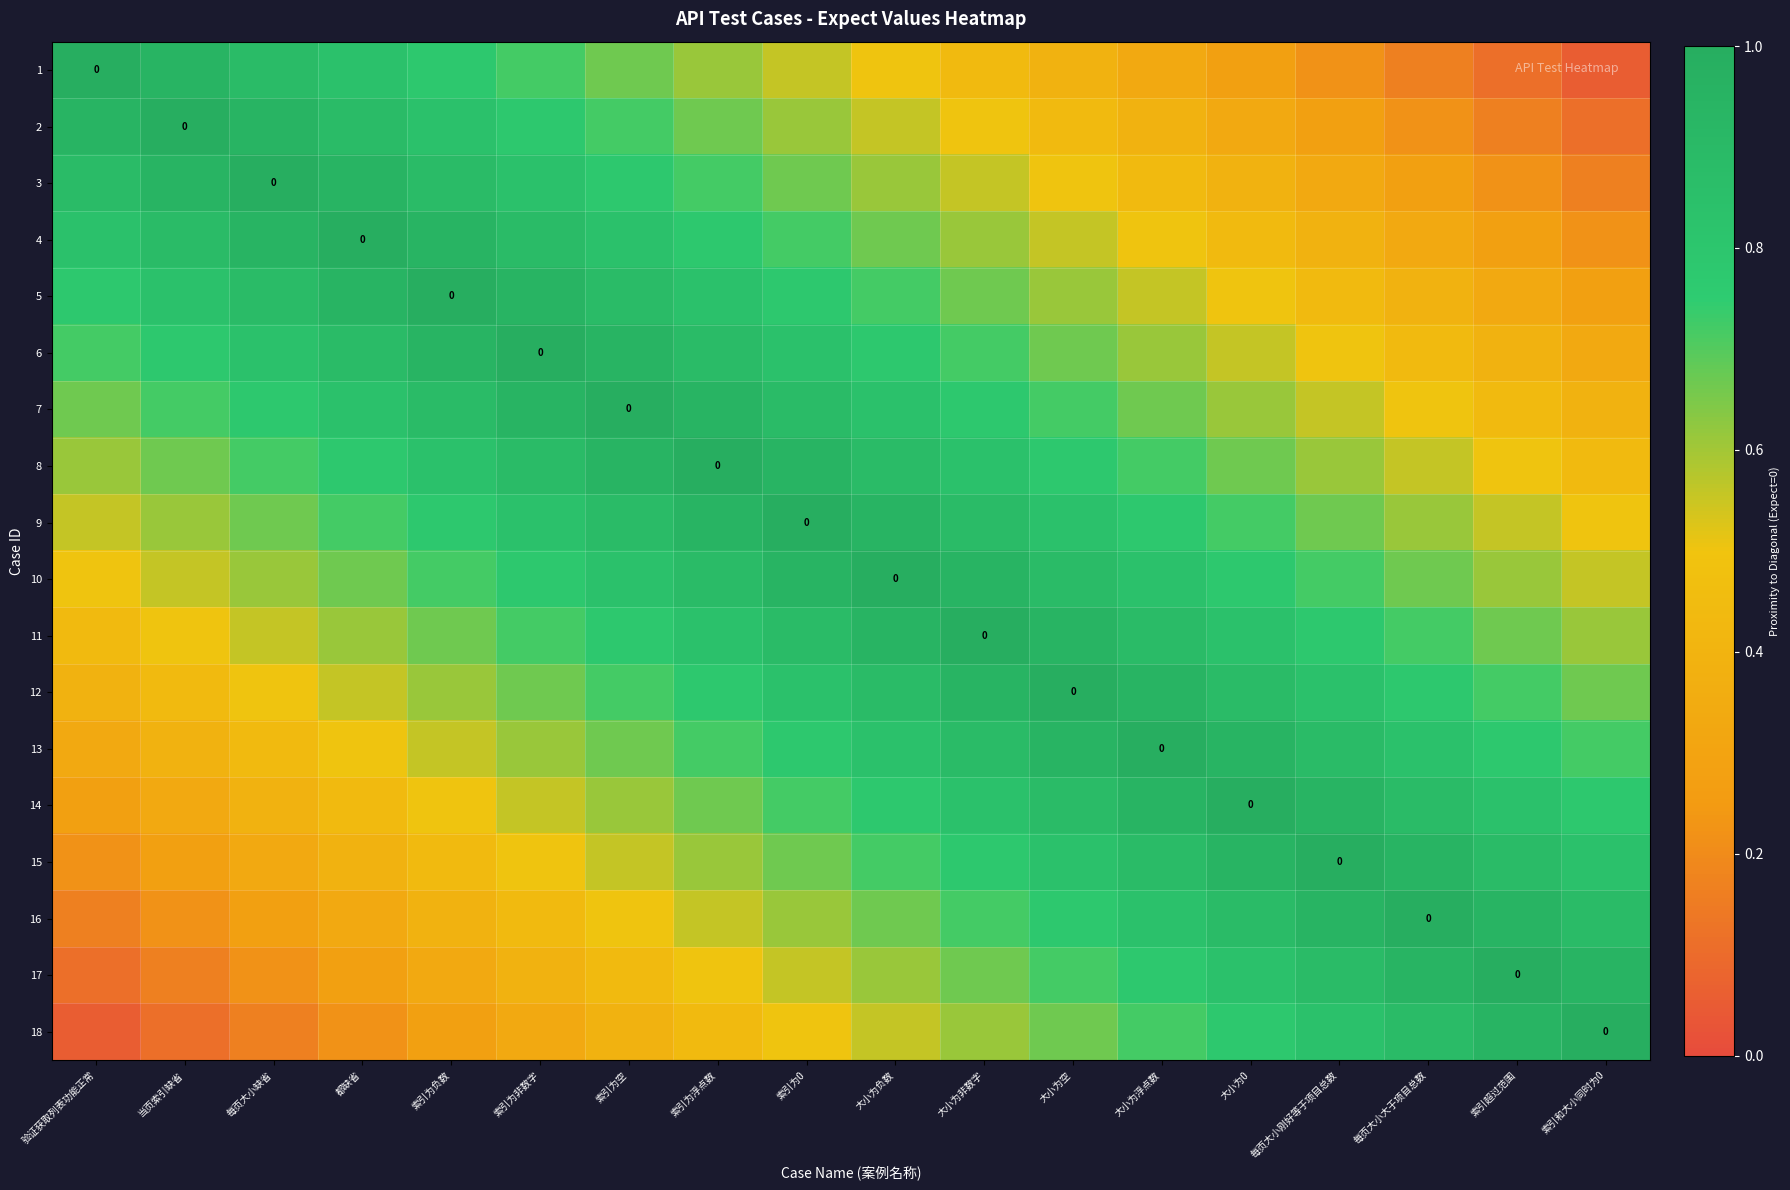

True or false: 16 has a value of 1.5 at 每页大小刚好等于项目总数.

False